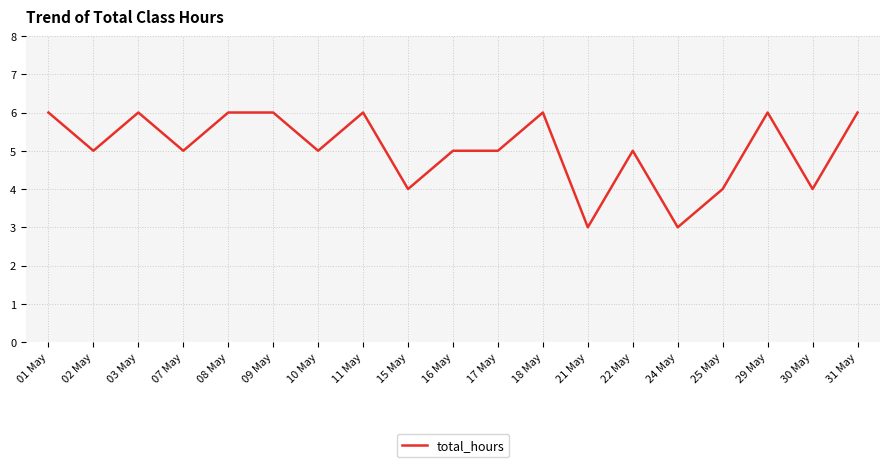

The chart shows a value of 5 at 10 May. True or false?

True